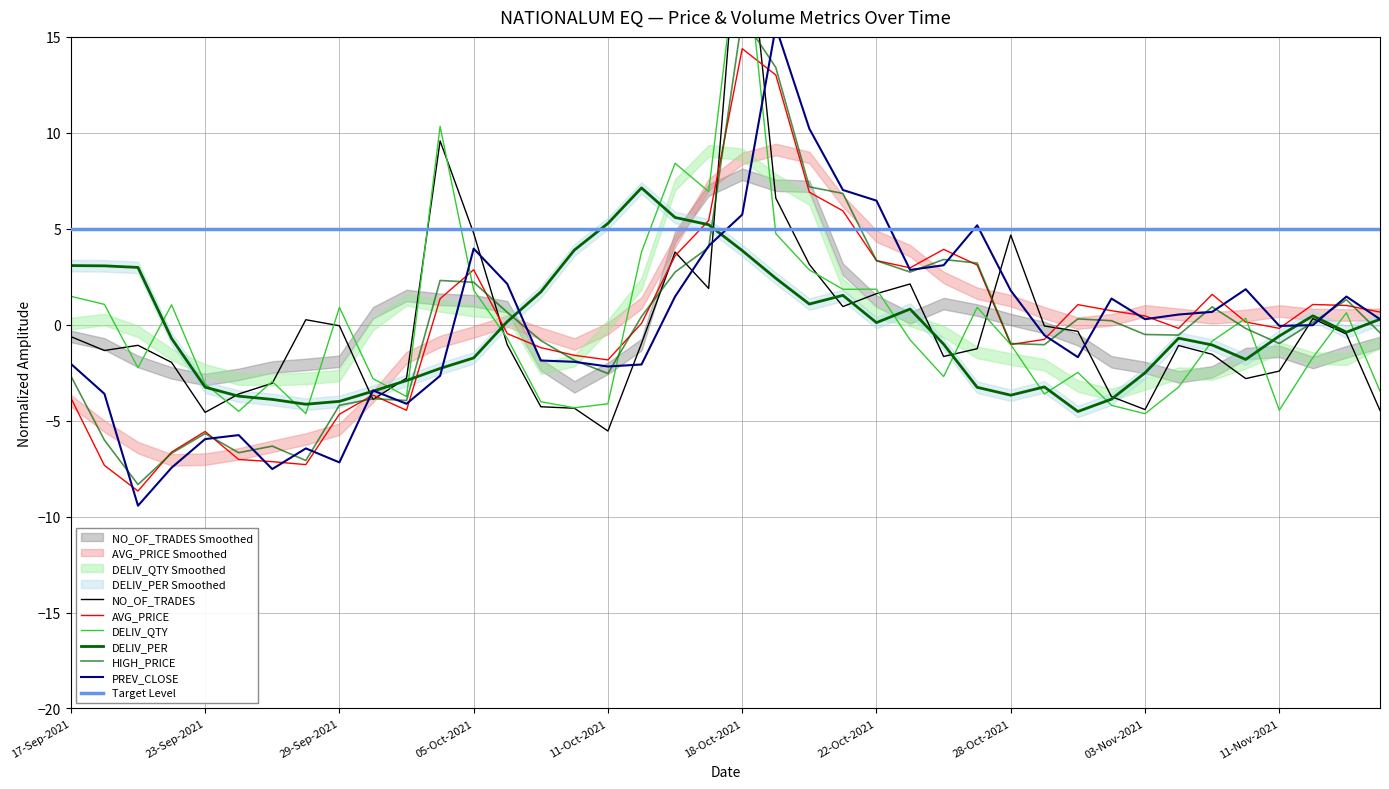

True or false: NO_OF_TRADES has a value of -7.1 at 14.

False